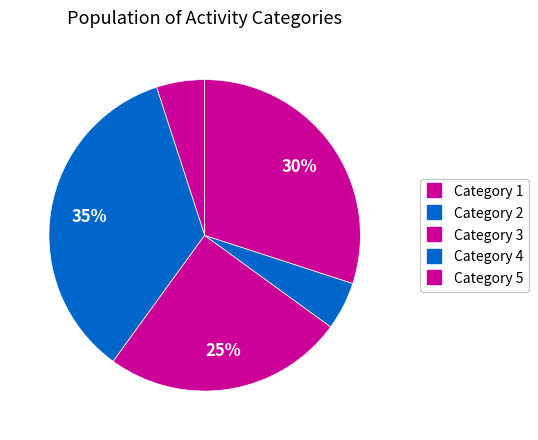

How many segments does this pie chart have?

5